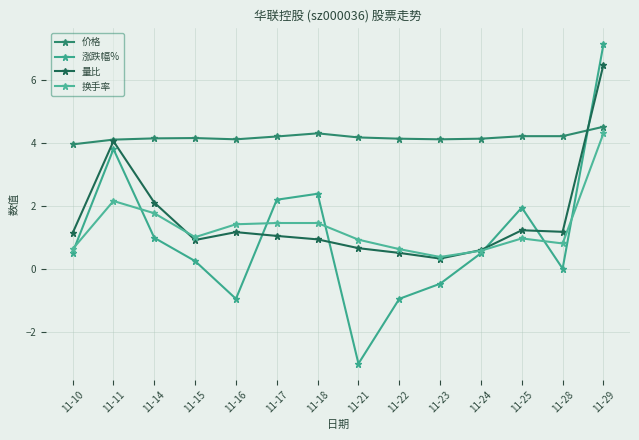

Is the value of 涨跌幅% at 11-14 greater than the value of 换手率 at 11-17?

No